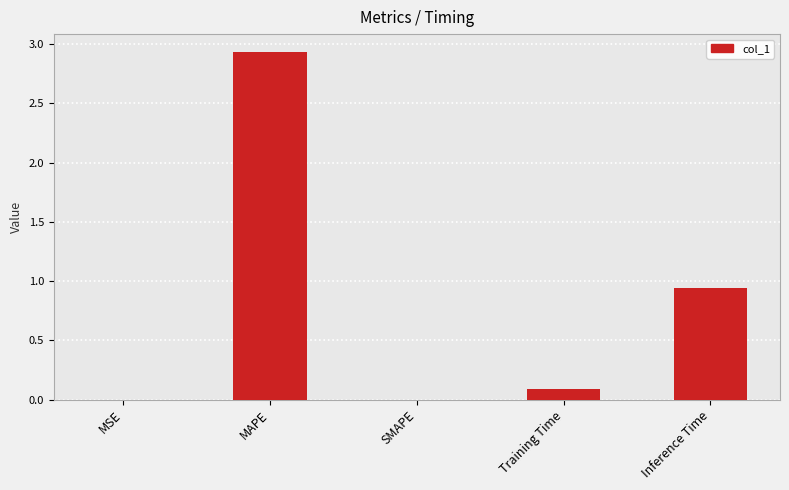

Between MAPE and SMAPE, which is larger?

MAPE